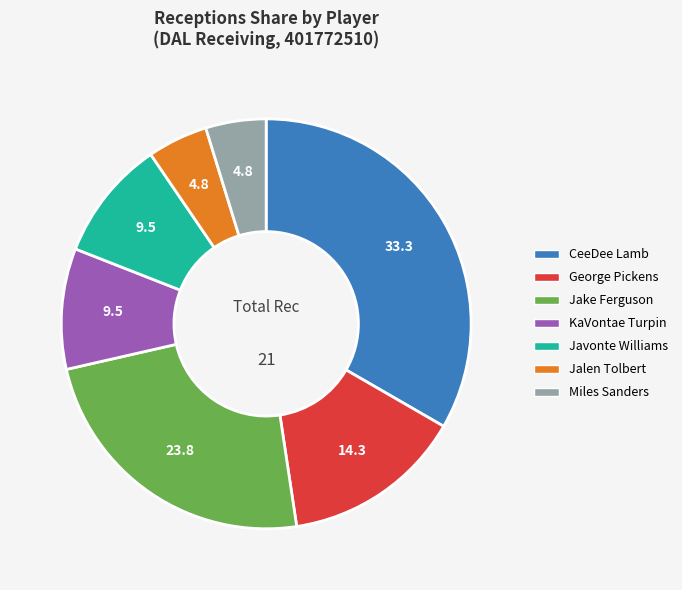

Which category has the biggest portion of the pie?

CeeDee Lamb